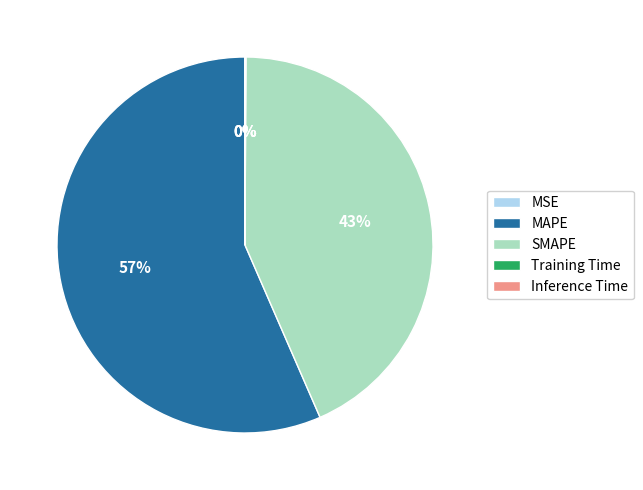

To the nearest percent, what percentage of the pie is MAPE?

57%